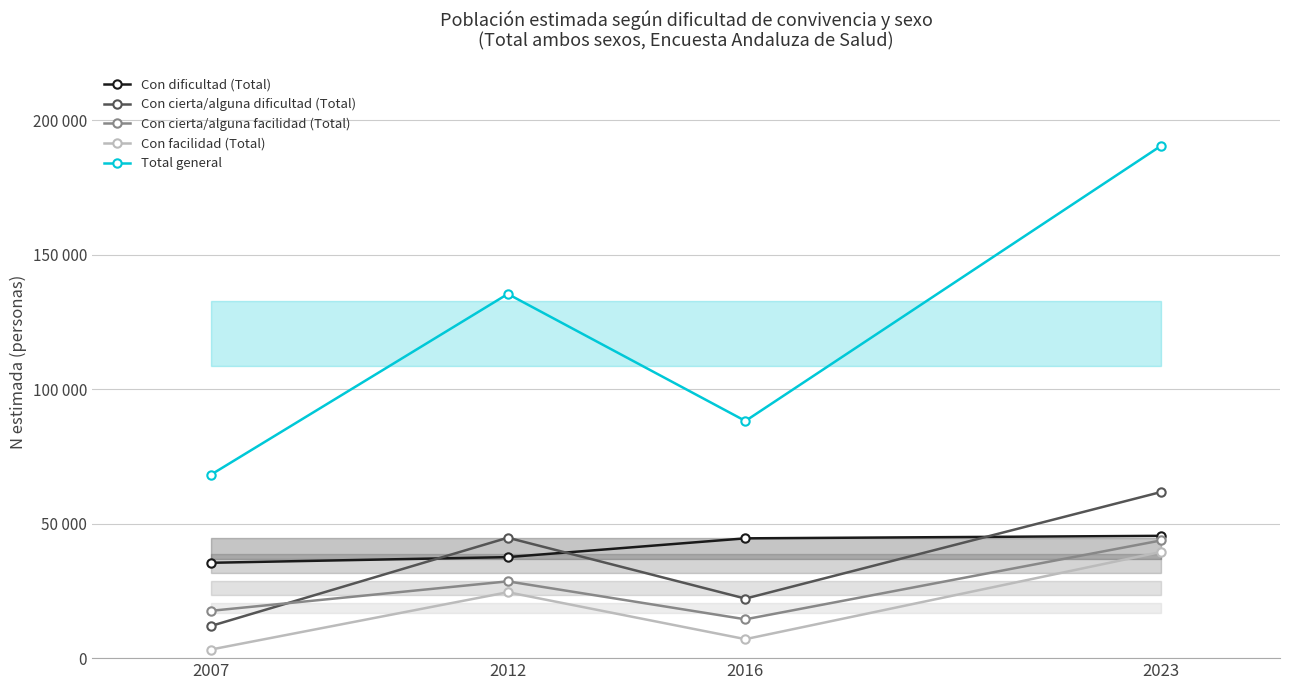

True or false: Con cierta/alguna dificultad (Total) and Con dificultad (Total) intersect in this chart.

True